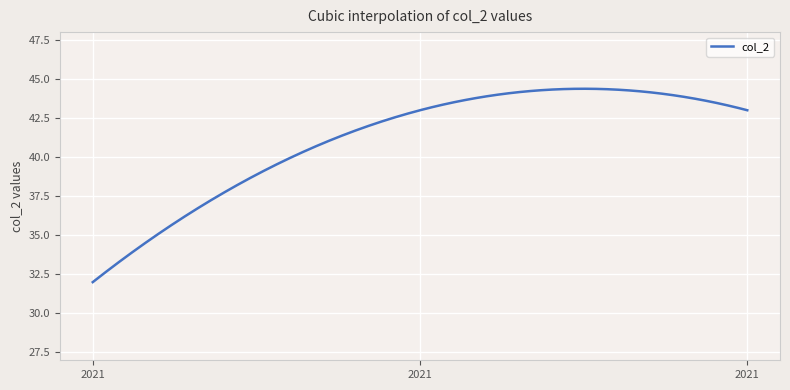

What is the difference between the maximum and minimum values?

12.4